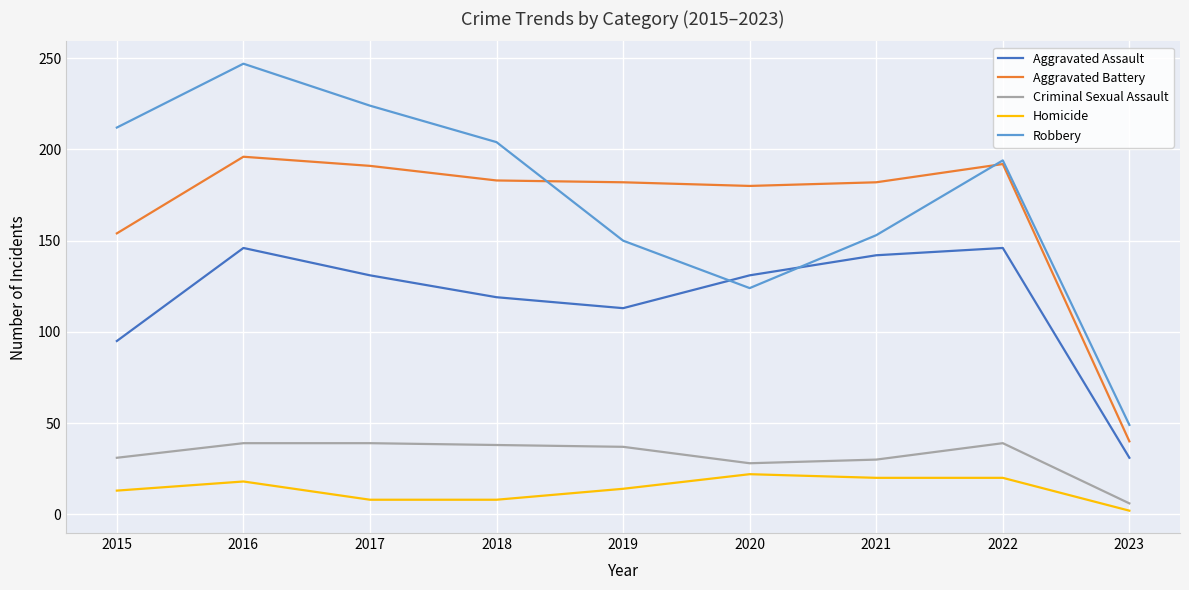

Where is Aggravated Assault nearest to the value 88?

2015